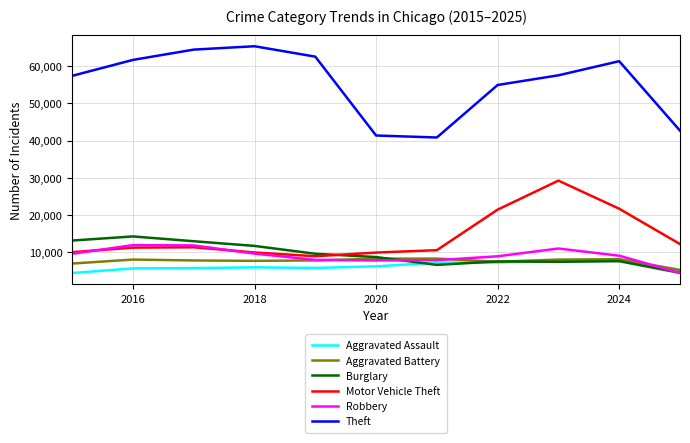

Which series has the largest range (max minus min)?

Theft